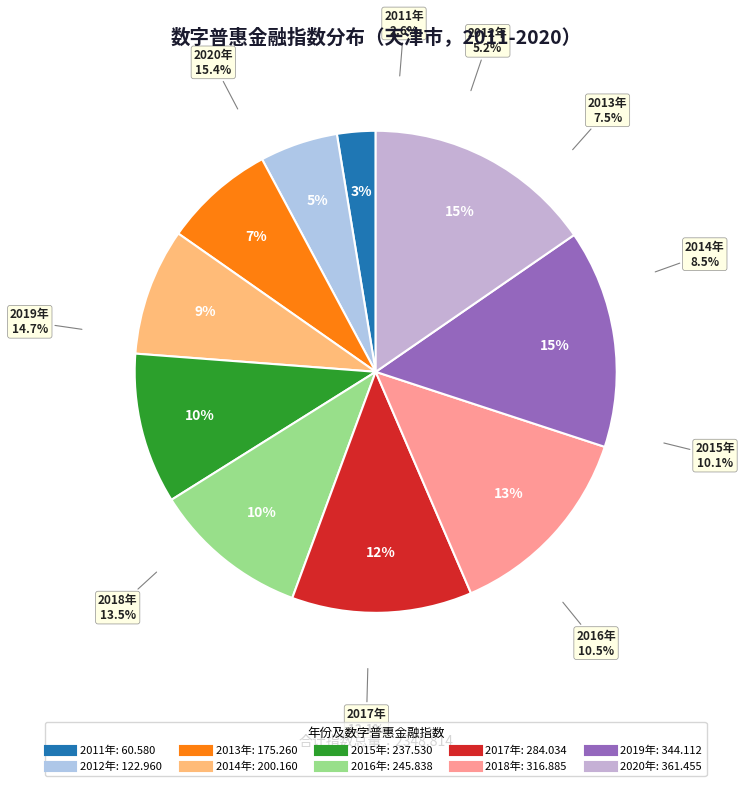

What is the ratio of the value at 2012 to the value at 2020?

0.3